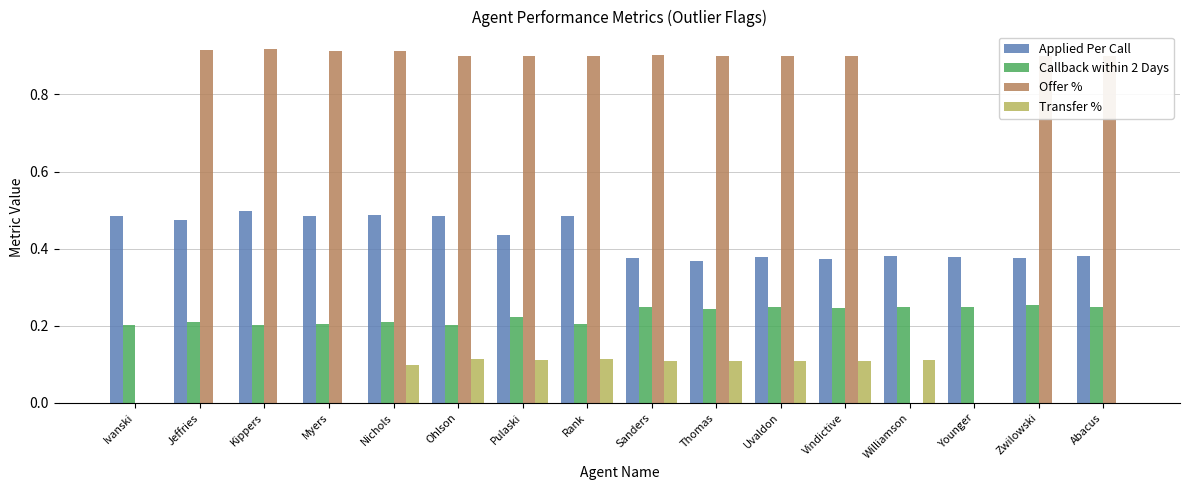

How many groups of bars are there?

16